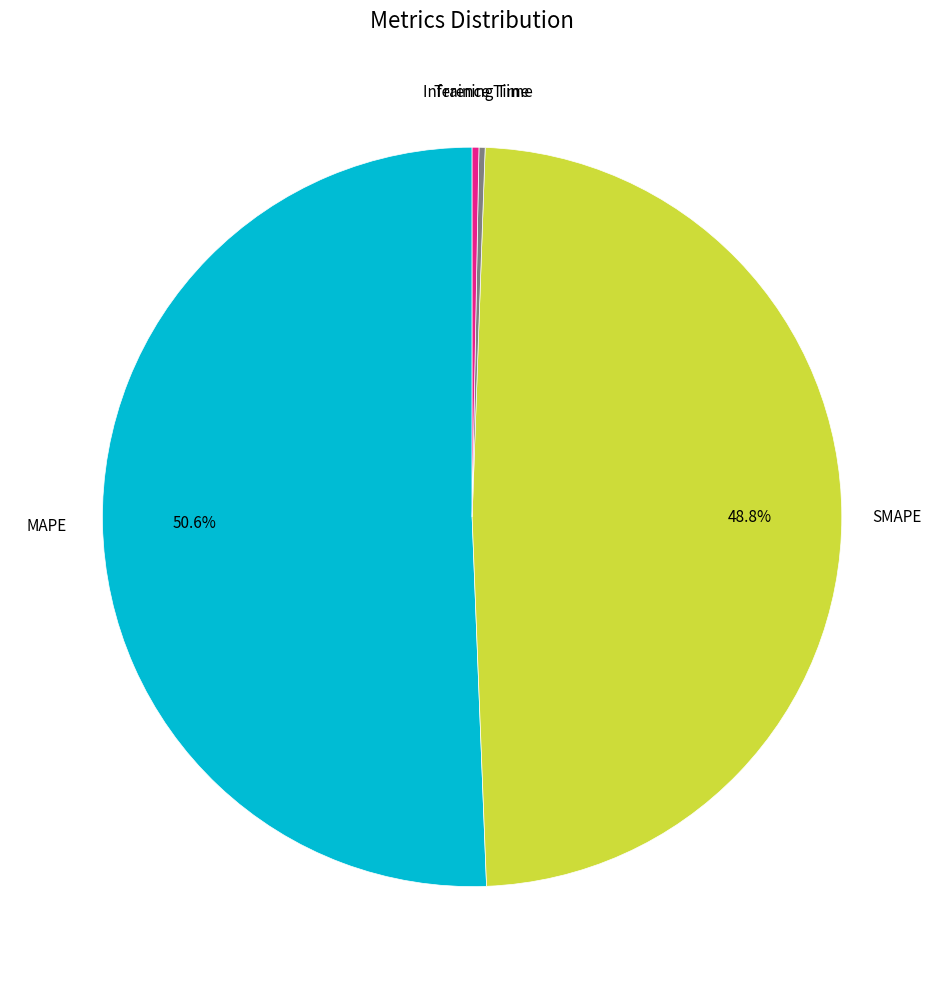

Is there a majority slice in this chart?

Yes